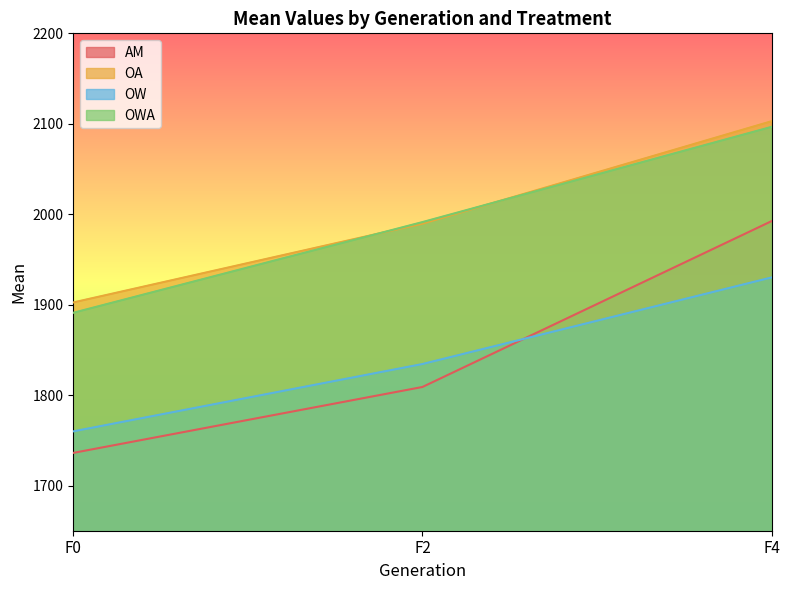

Between F0 and F2, which series saw the biggest shift?

OWA